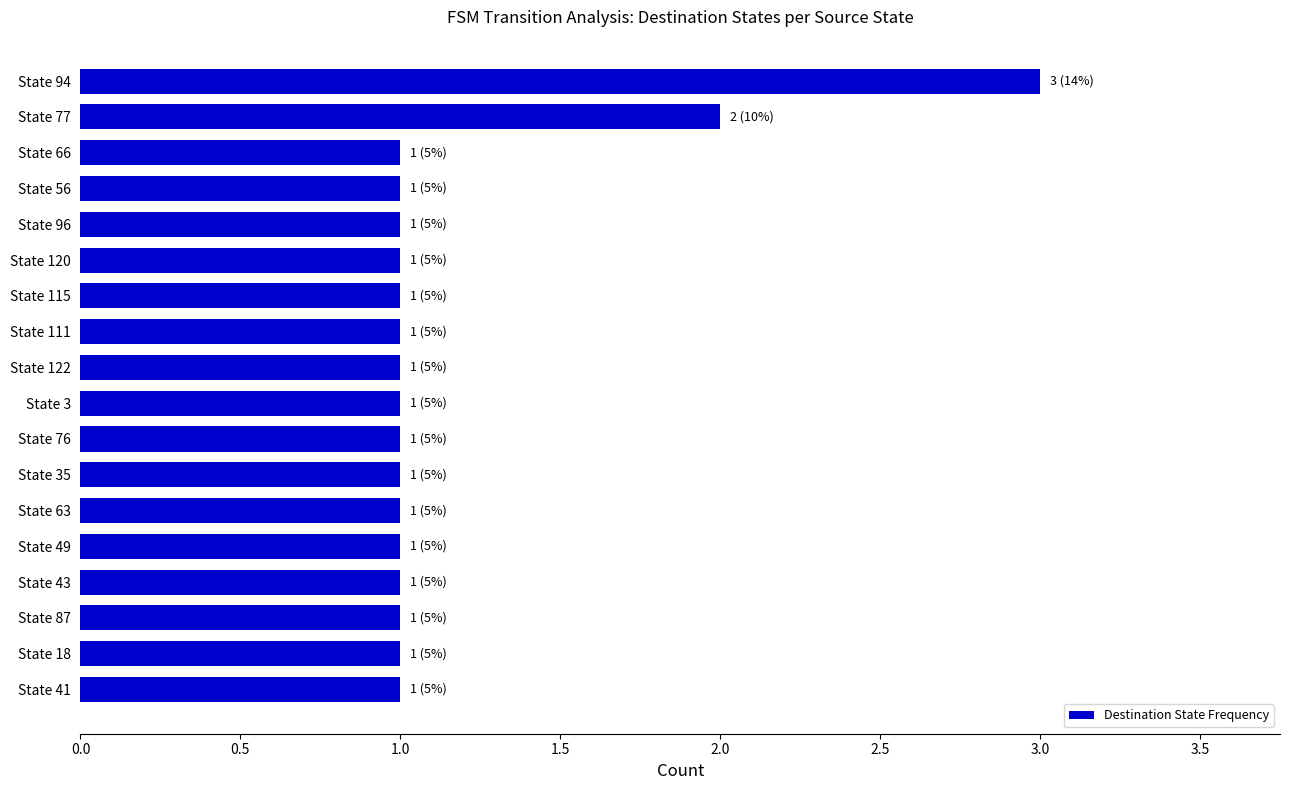

What is the label of the 6th bar from the top?

State 120